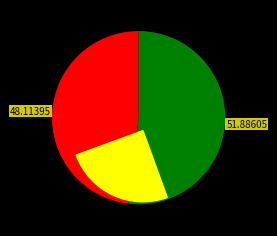

What percentage is the 1 slice, to the nearest percent?

52%